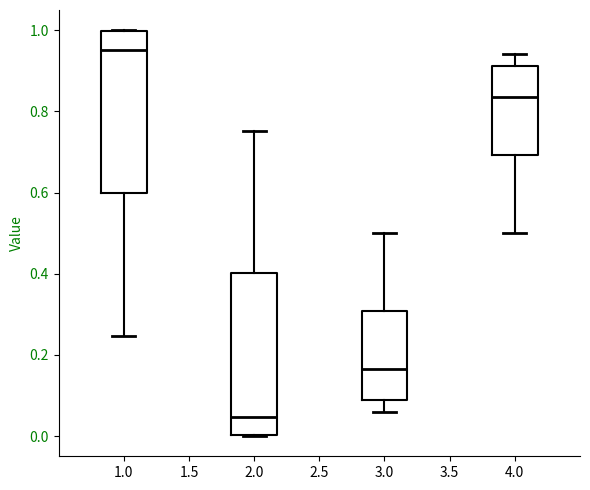

Which box has the highest median line?

1.0